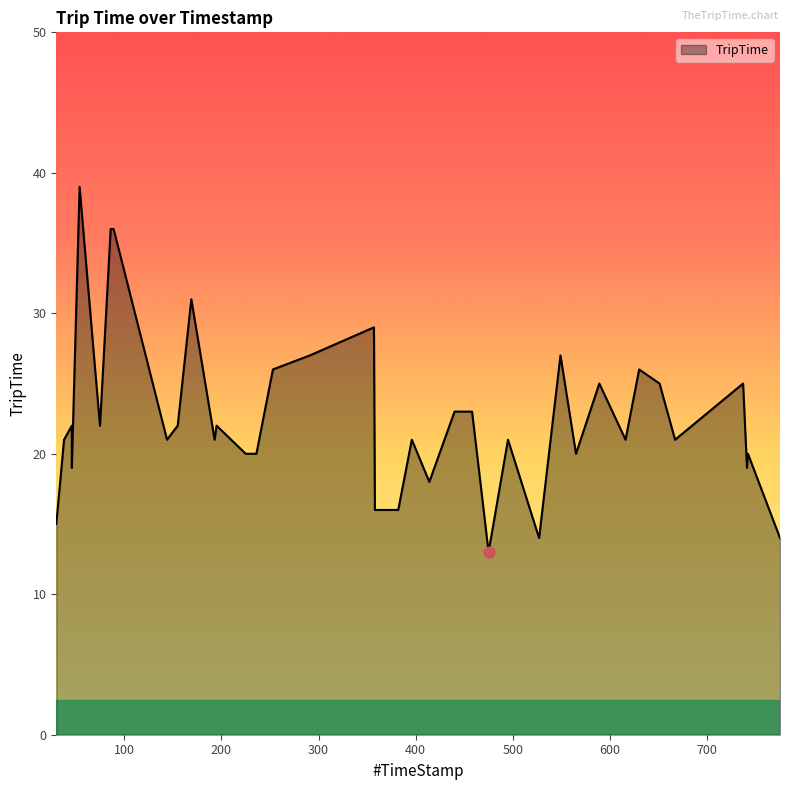

What is the change in value from 169 to 195?

-9